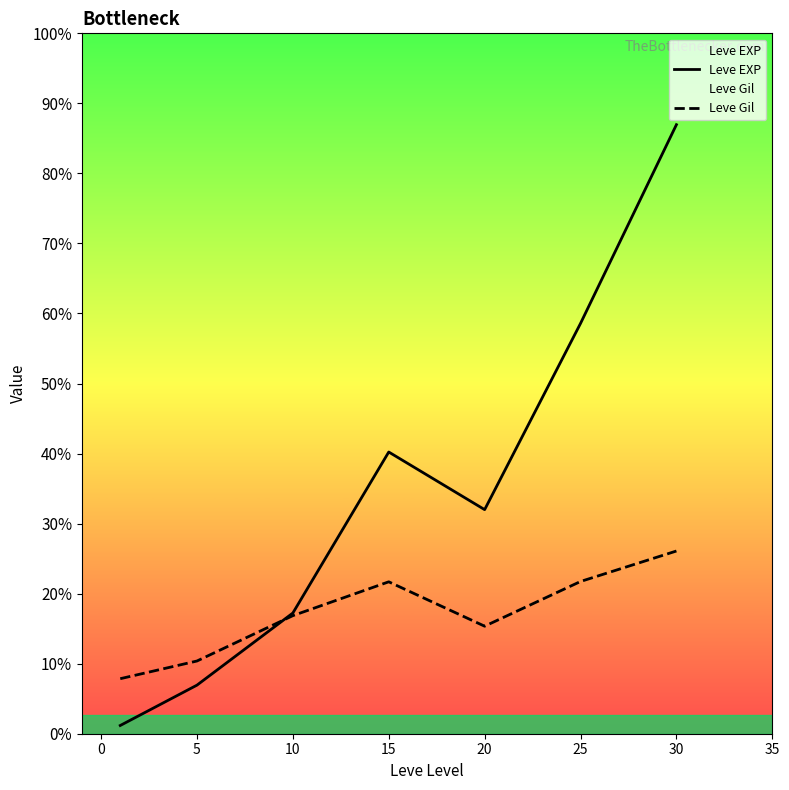

How many data points in Leve Gil are less than 7311?

3